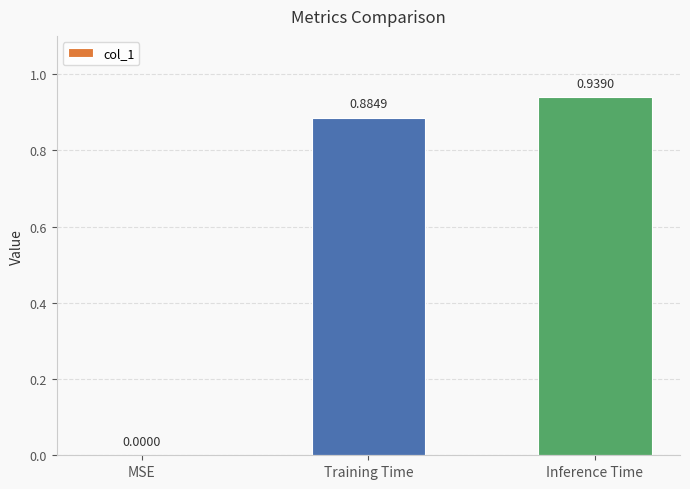

Between Training Time and Inference Time, which is larger?

Inference Time